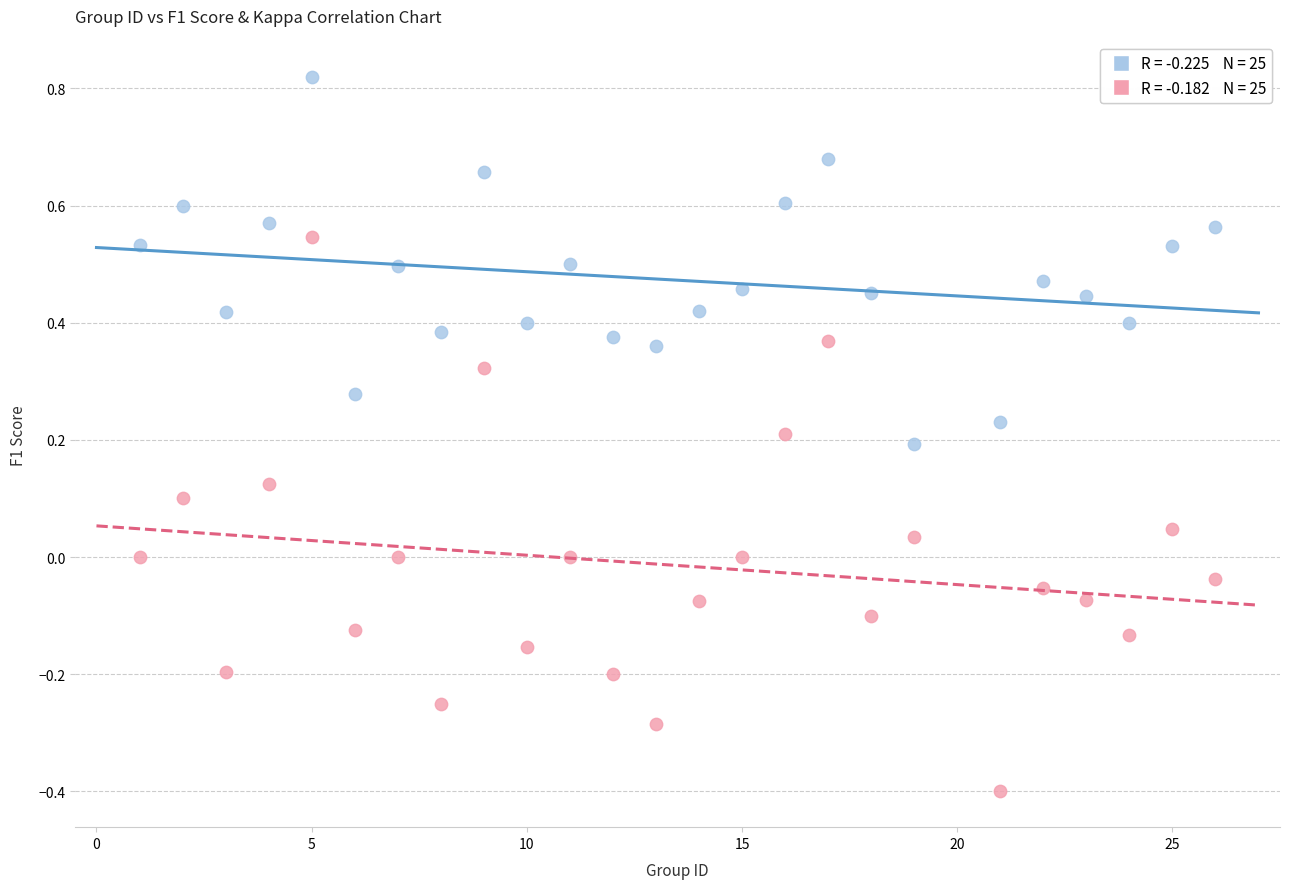

Across all data points, what is the range of Y values (max minus min)?

1.2